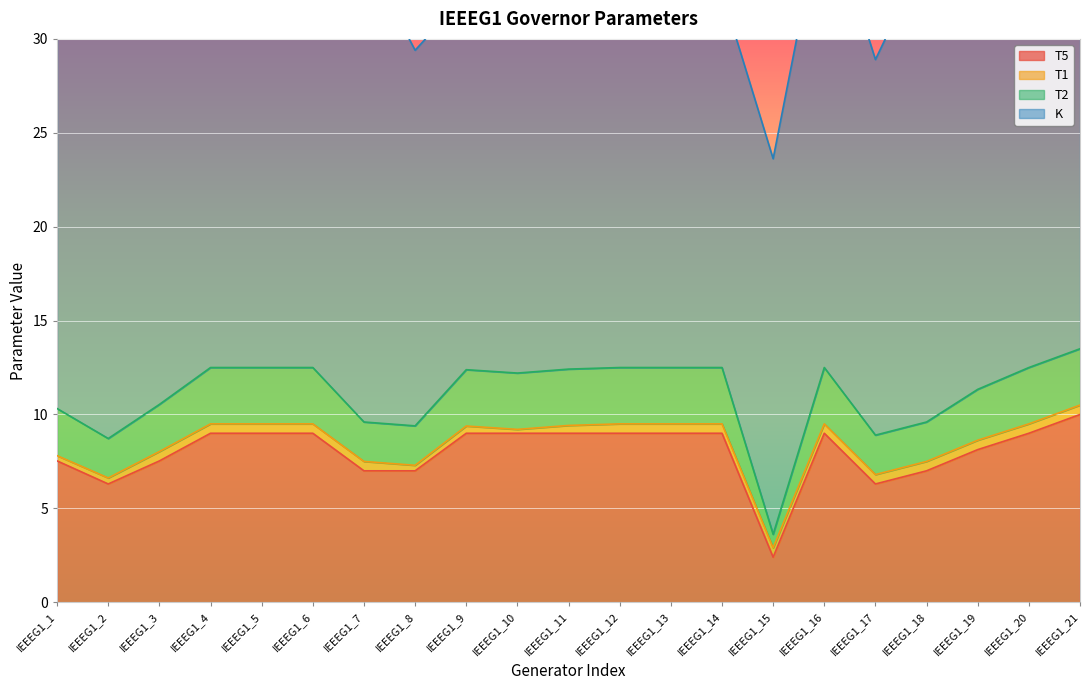

True or false: T5 and T2 cross at least once.

False